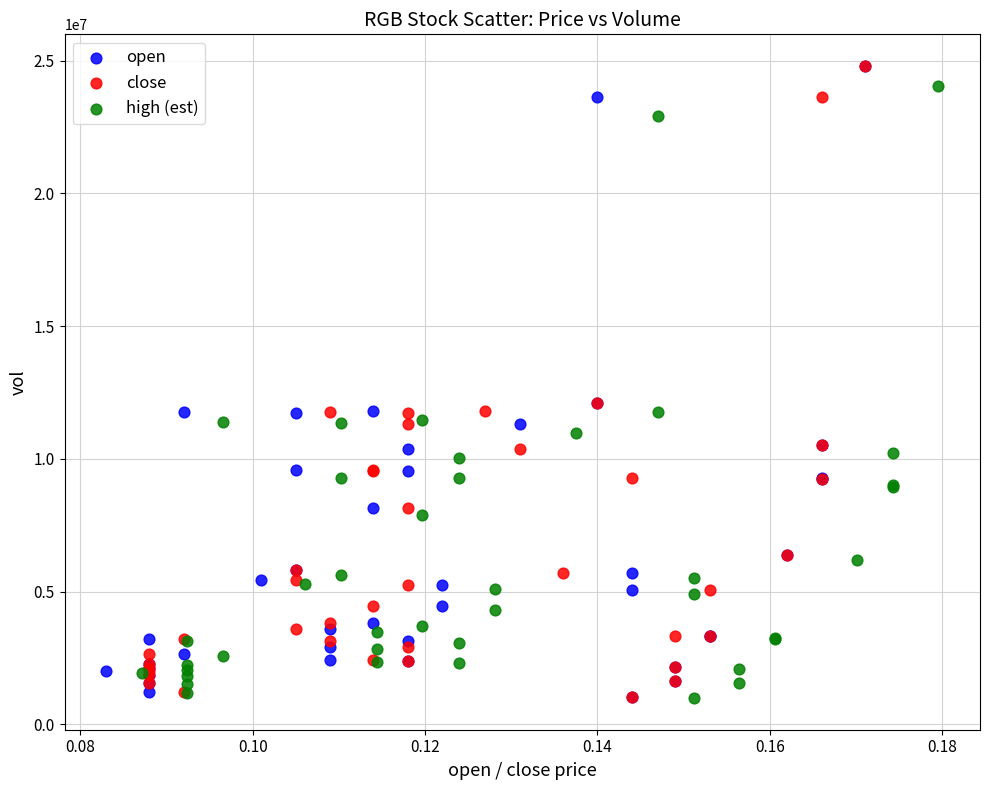

What are all the series names shown in the legend?

open, close, high (est)